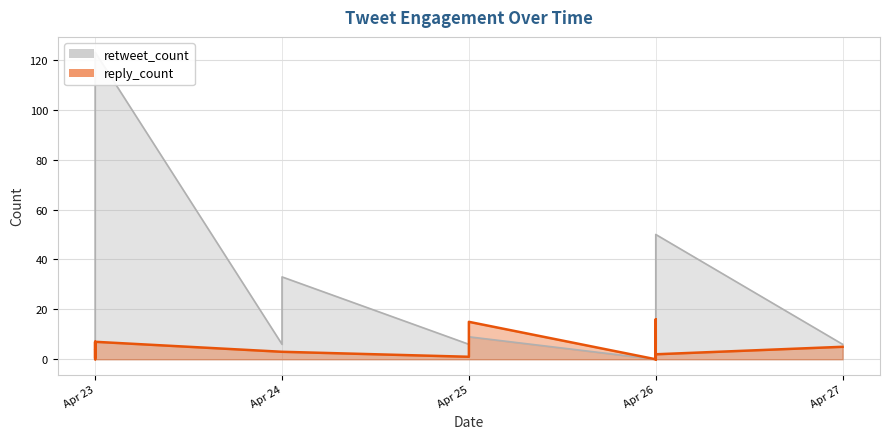

How many data points does each series have?

28